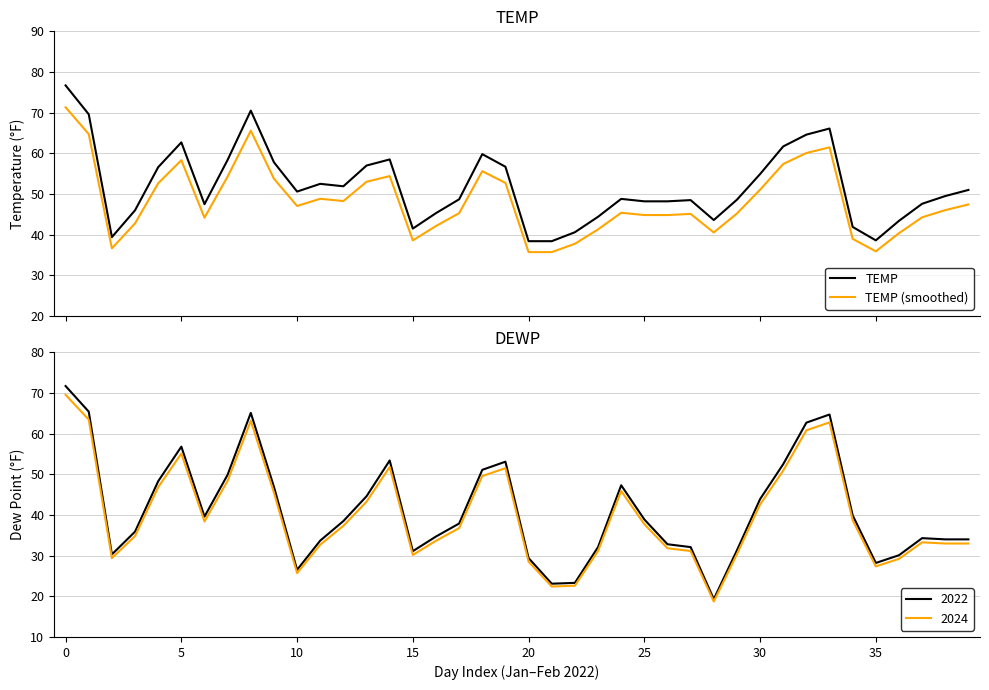

The TEMP series shows 48.2 at 25. True or false?

True